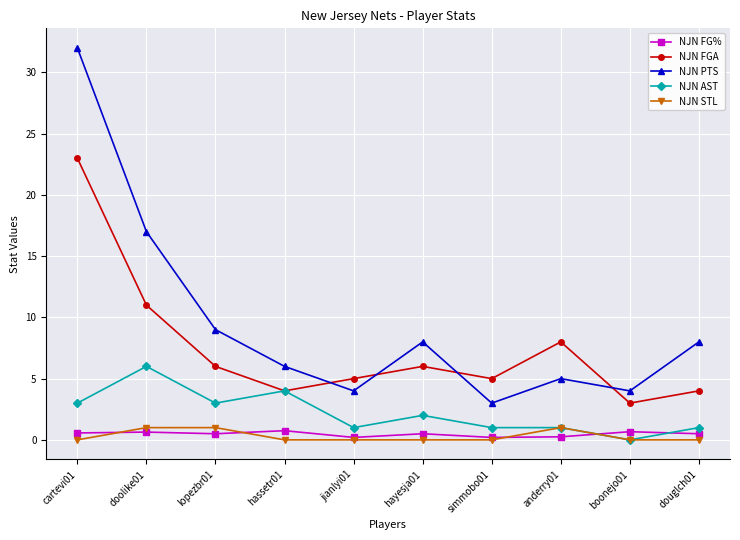

True or false: NJN STL has more than 0 interior local peaks.

True